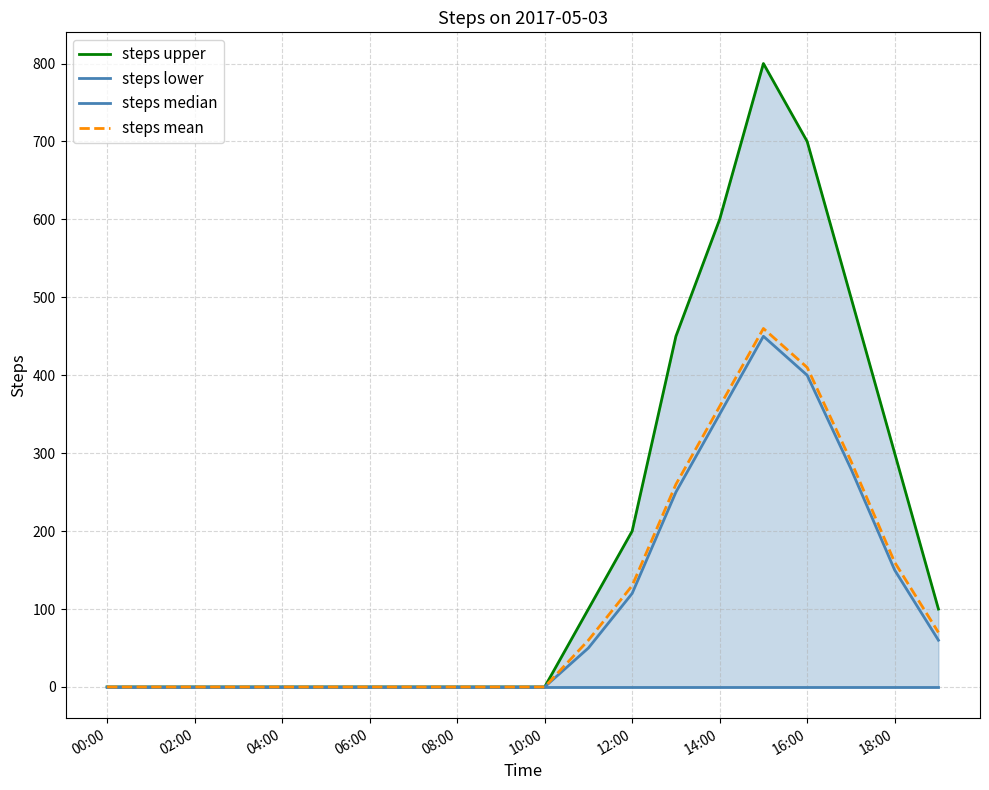

The steps mean series shows -278 at 02:00. True or false?

False